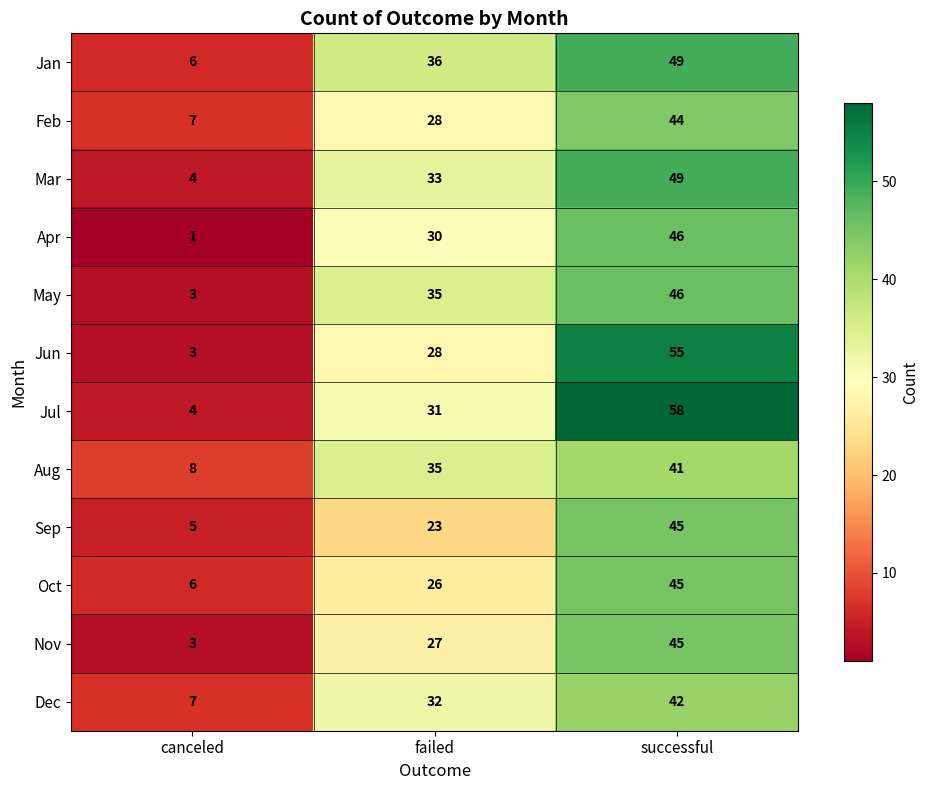

At how many categories does at least one series exceed 47?

1